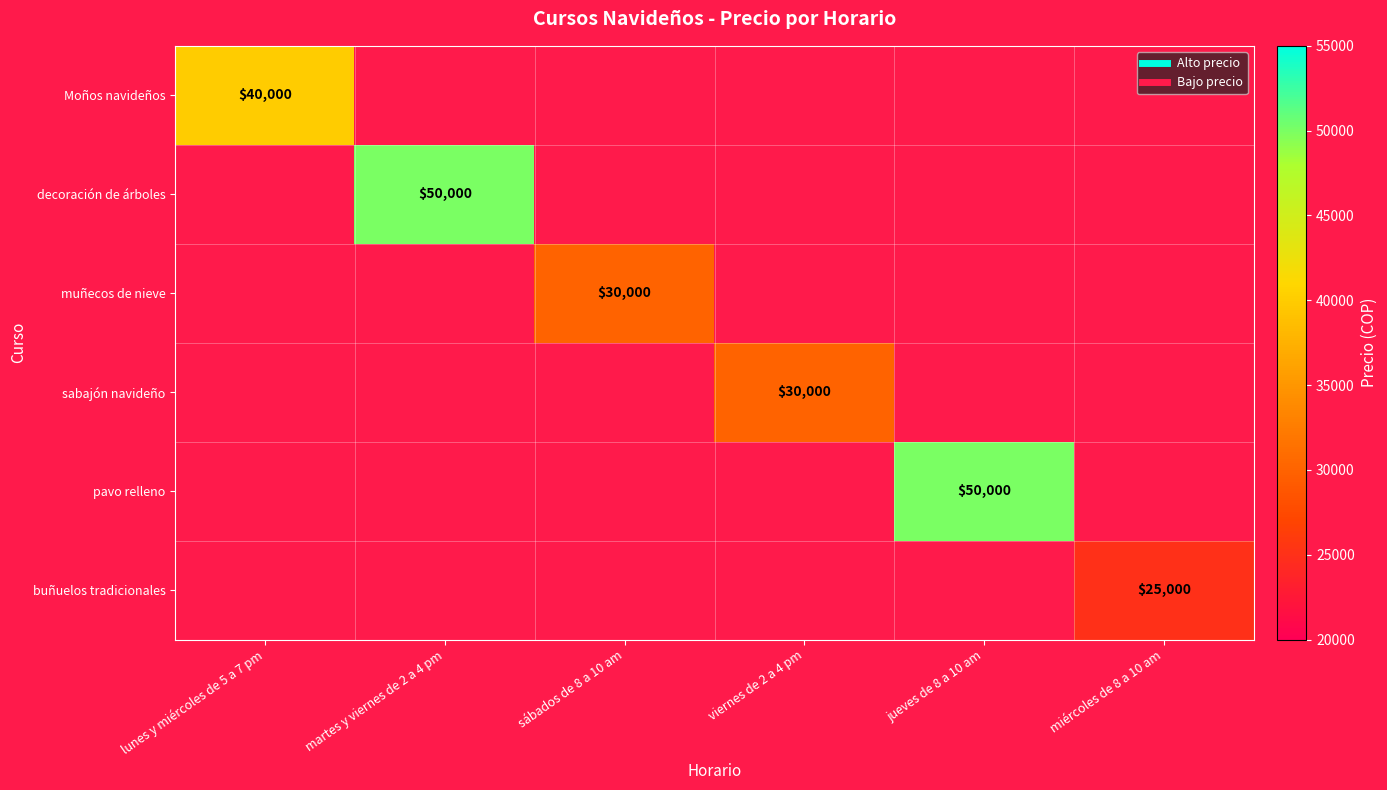

How many distinct data groups are displayed?

6